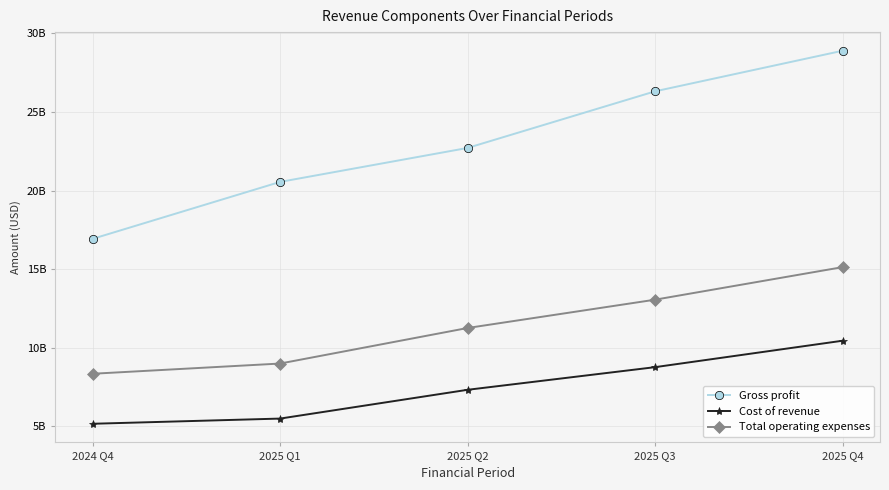

True or false: Gross profit and Cost of revenue cross at least once.

False